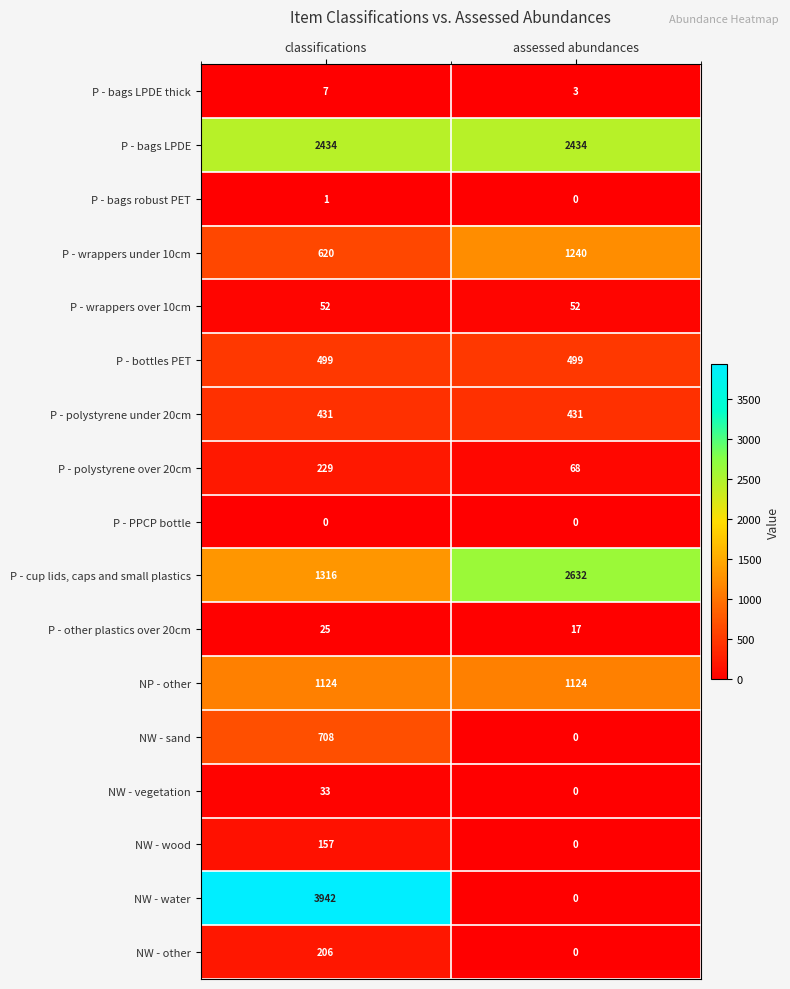

Which series has the largest range (max minus min)?

NW - water